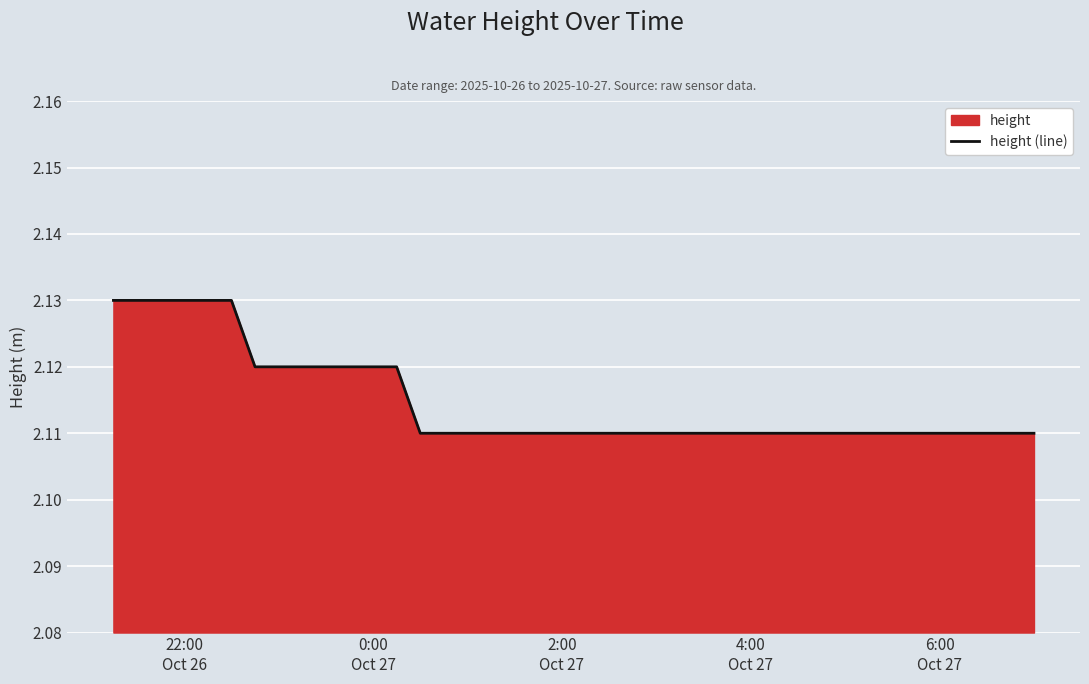

How many lines are shown in the chart?

1